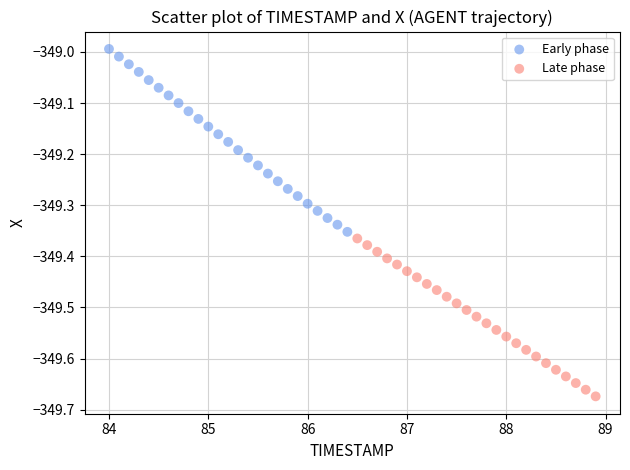

Which series has the largest Y range (max minus min)?

Early phase